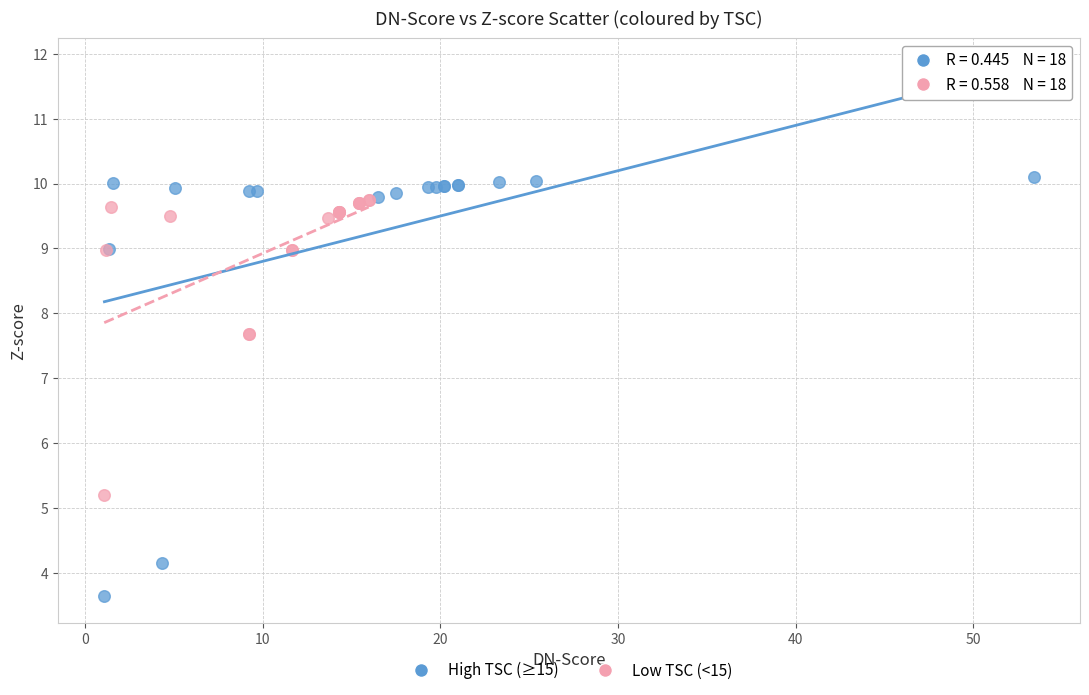

Which series contains the lowest Y value?

High TSC (≥15)